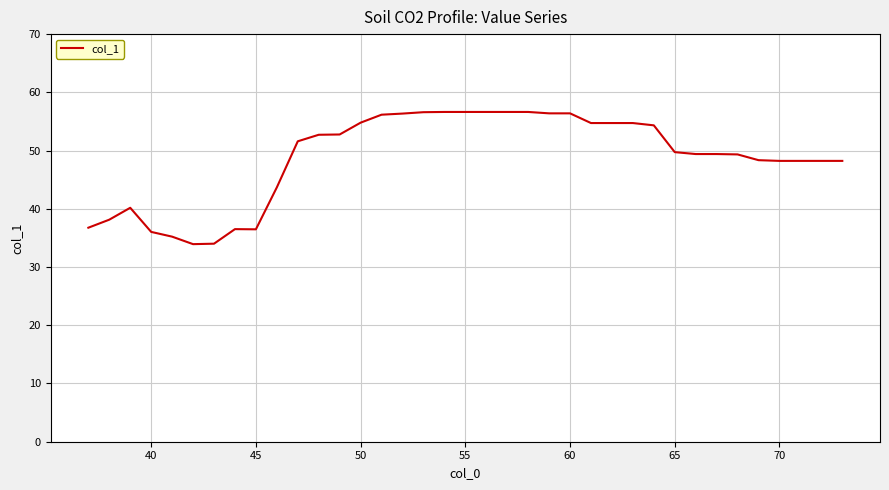

What is the smallest value displayed?

33.9